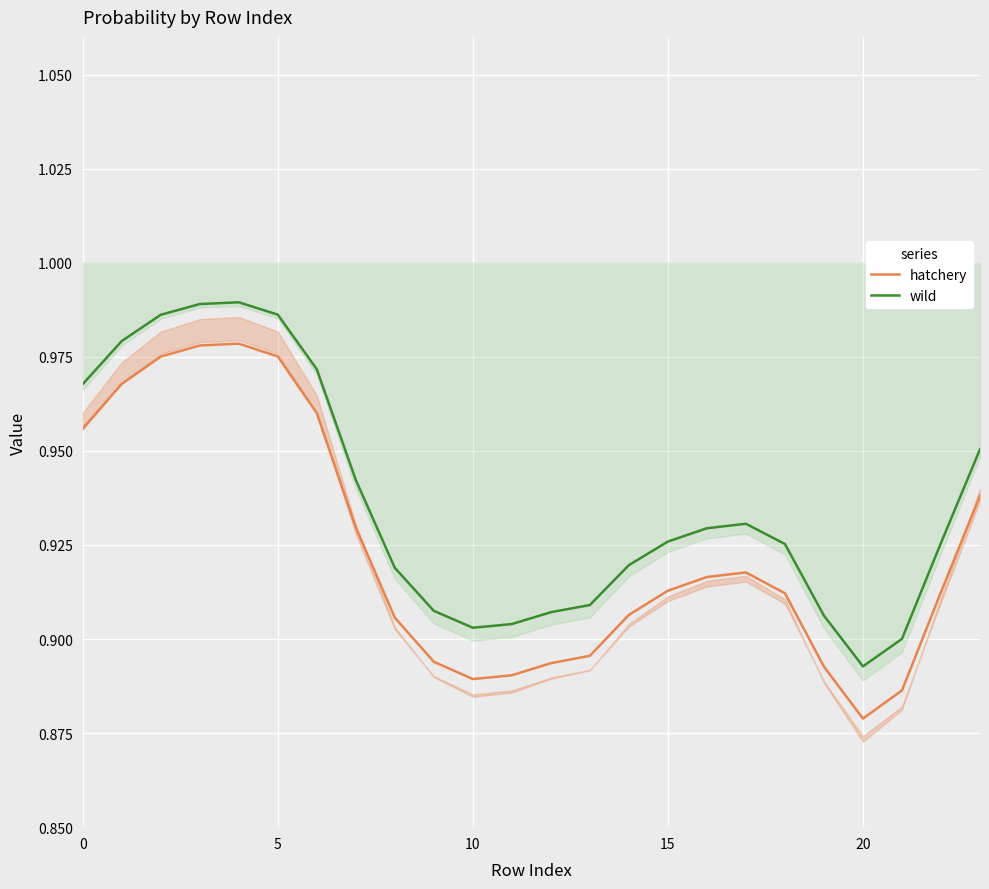

True or false: wild and hatchery cross at least once.

False